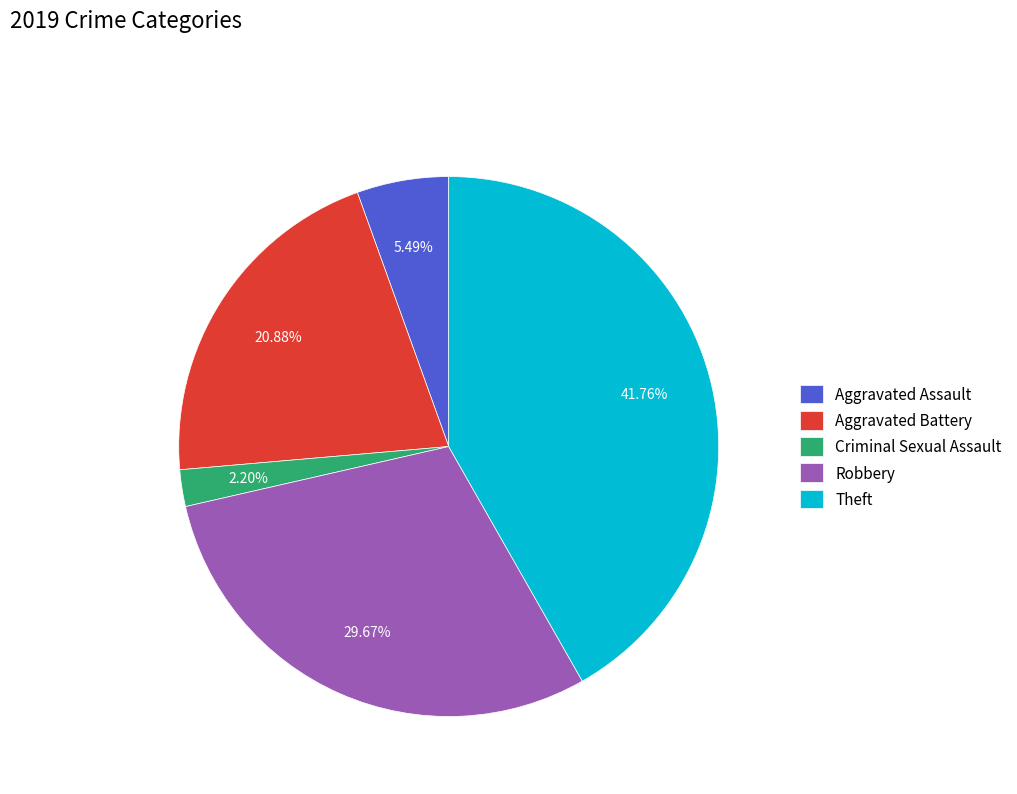

To the nearest percent, what is the combined percentage of Aggravated Battery and Theft?

63%